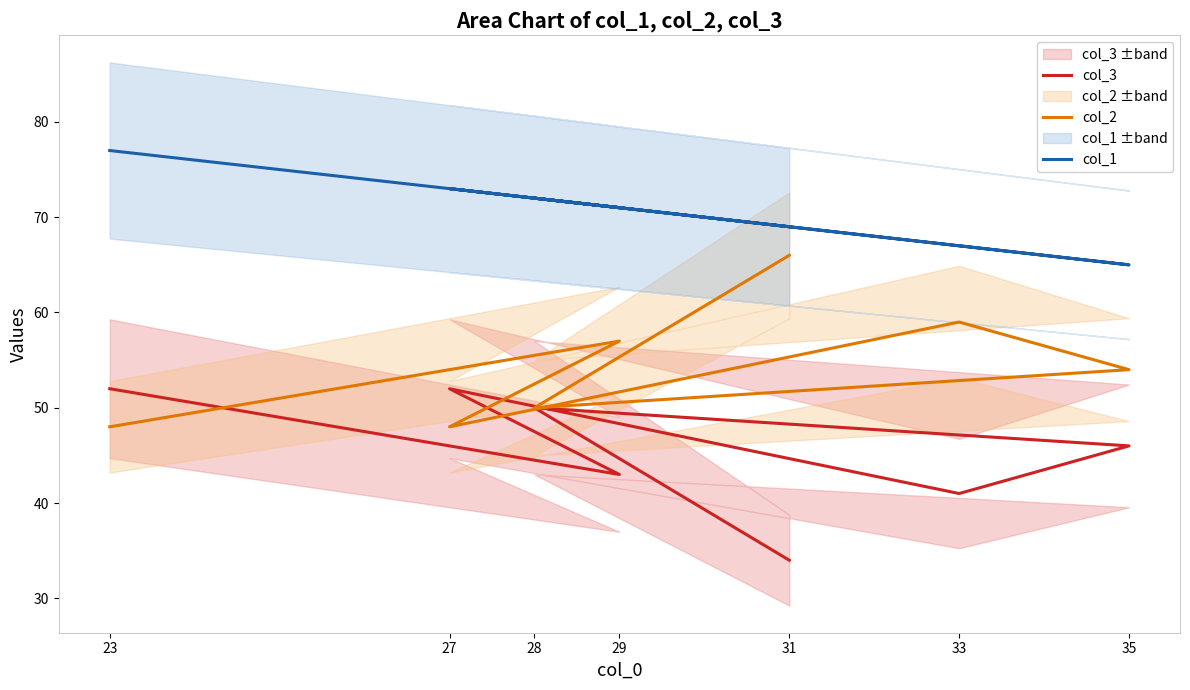

Where is the first local minimum for col_2?

28